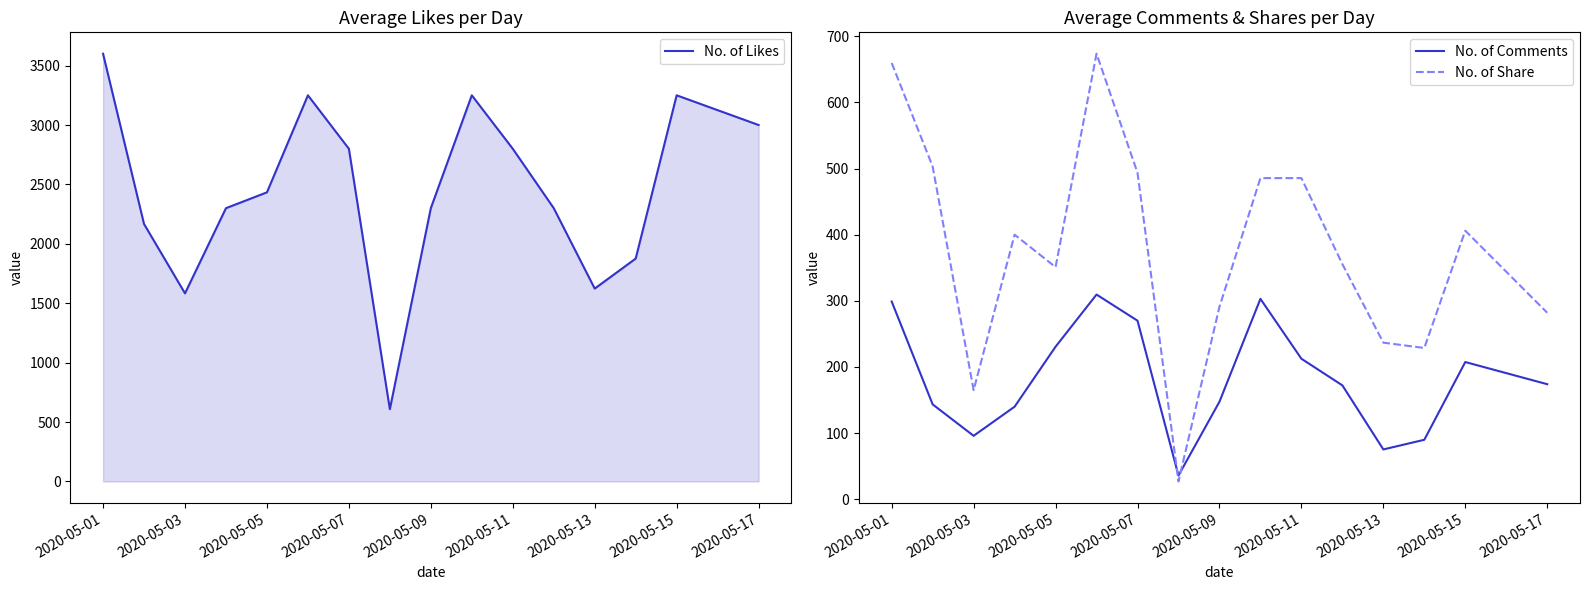

Is it true that No. of Share equals 1149.1 at 2020-05-11?

False